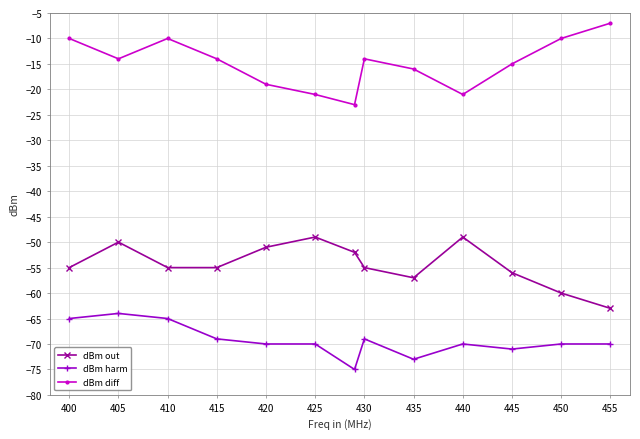

True or false: dBm diff and dBm out intersect in this chart.

False